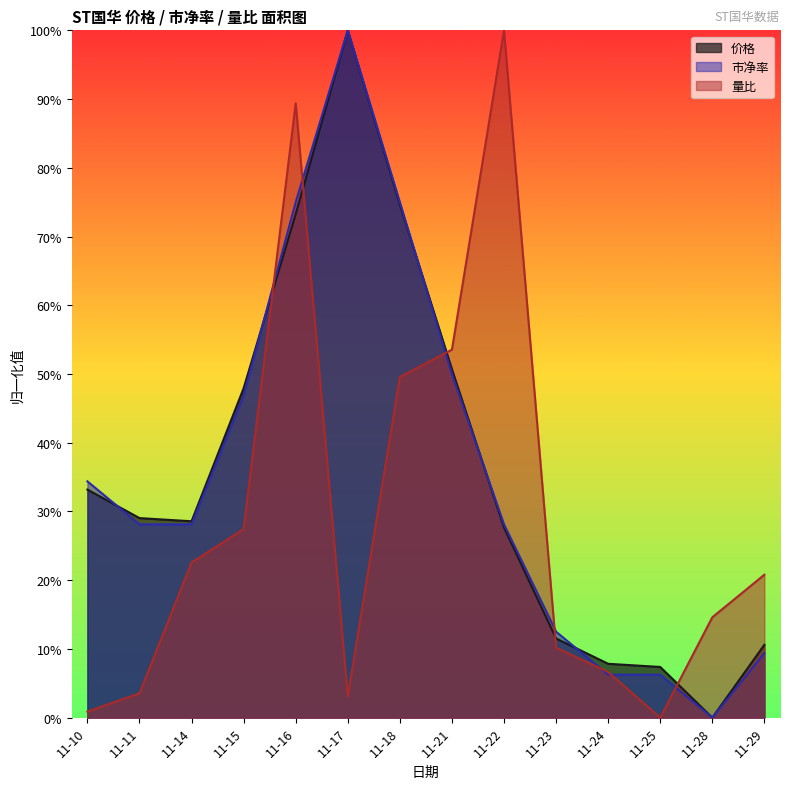

The value of 价格 at 11-22 is 0.4. True or false?

False